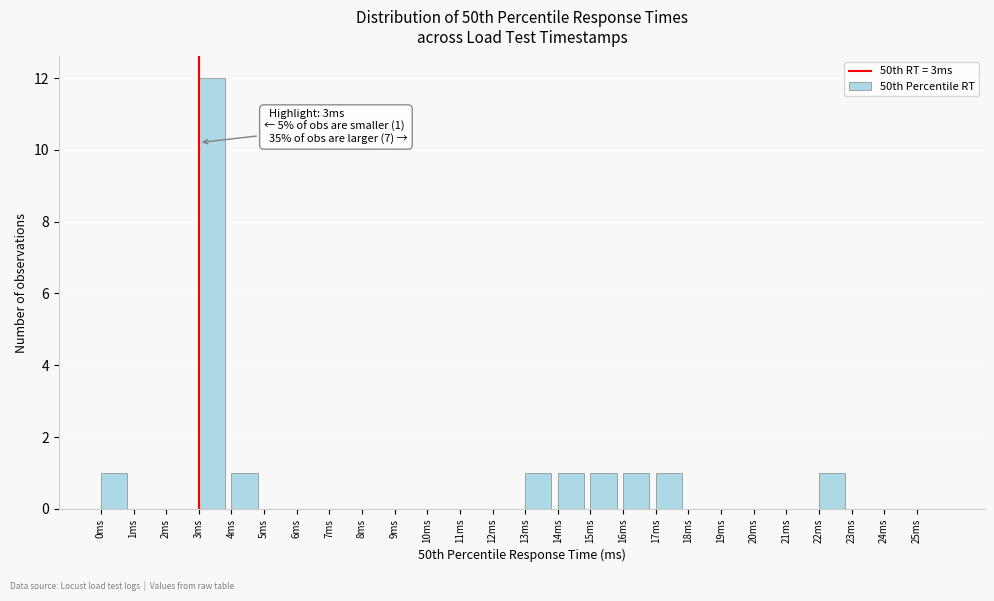

Which range on the x-axis has the tallest bar?

3 to 4